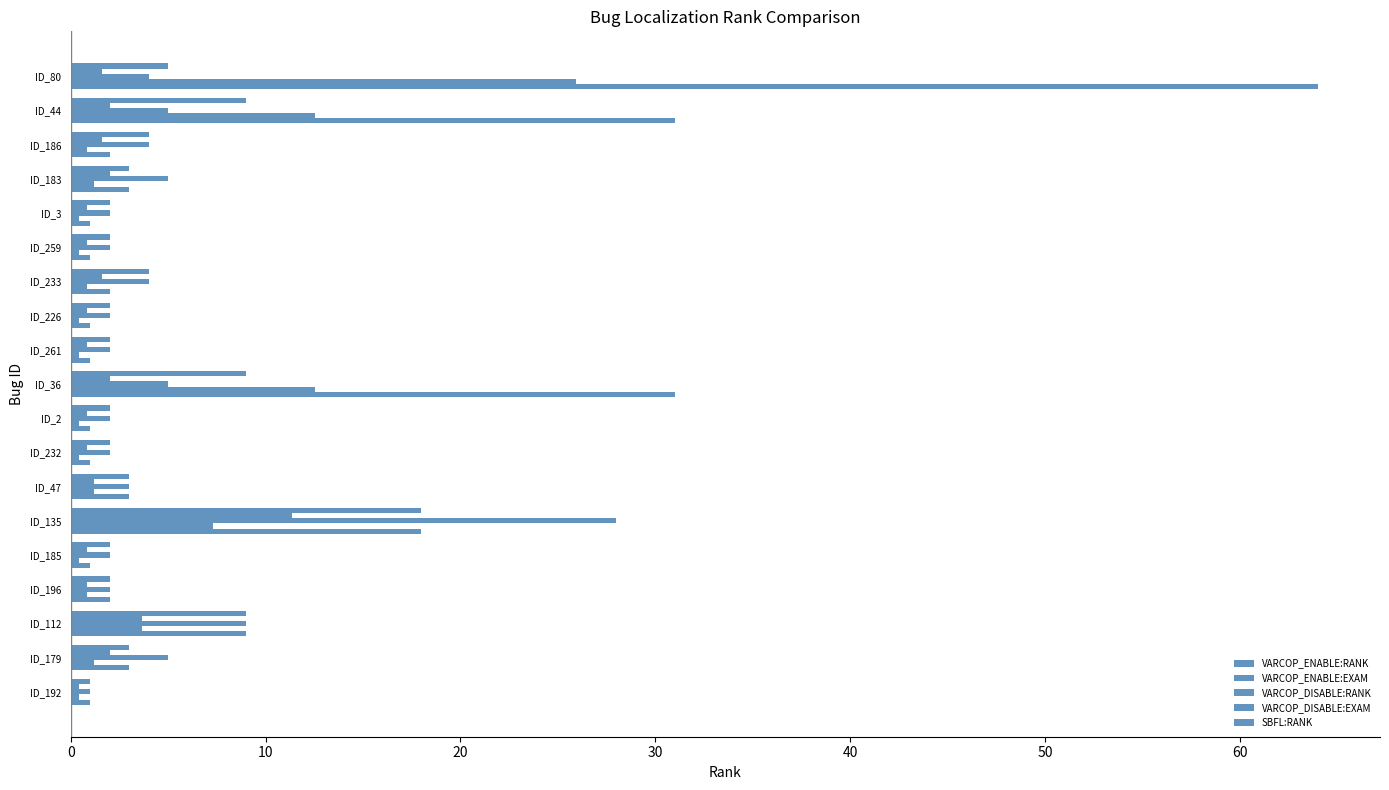

What is the highest value of the VARCOP_ENABLE:RANK series?

64.0